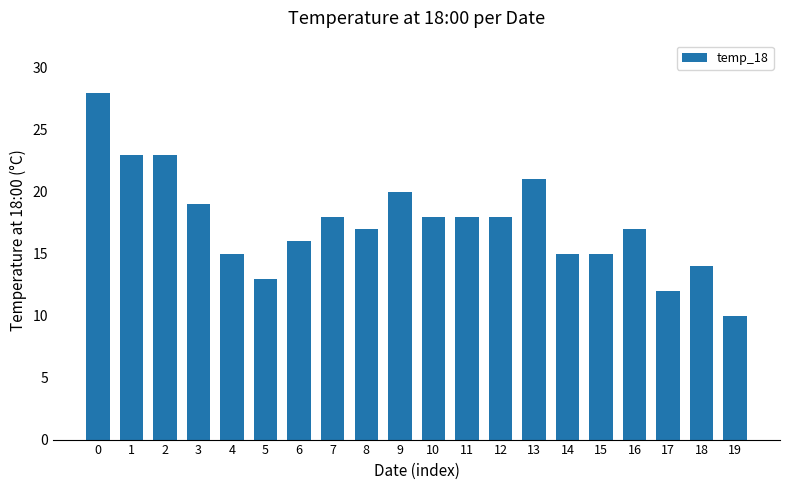

Which has a higher value, 7 or 19?

7